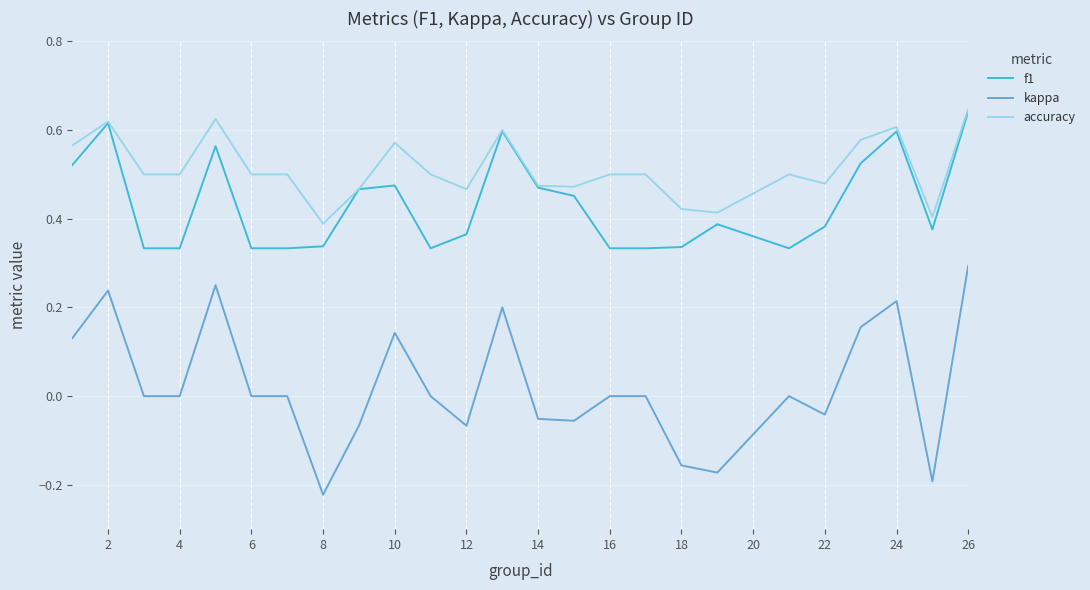

Which series has the largest total across all categories?

accuracy